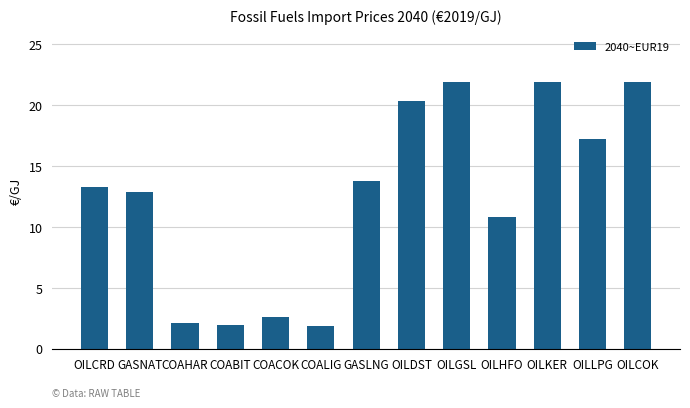

At which label does the data first exceed 13?

OILCRD